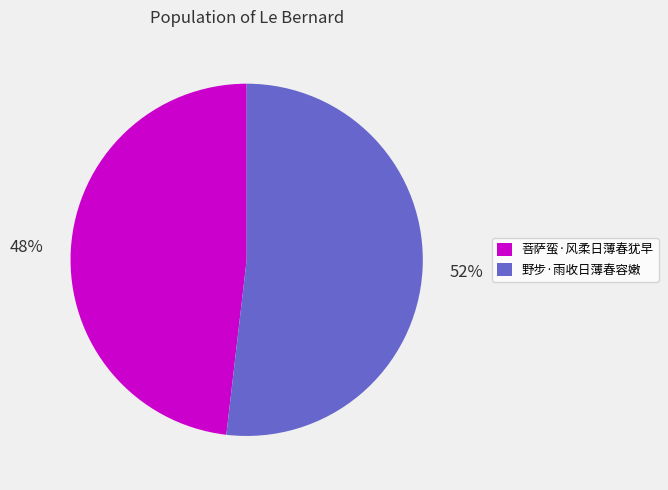

Is it true that 菩萨蛮·风柔日薄春犹早 is 38% of the pie?

False